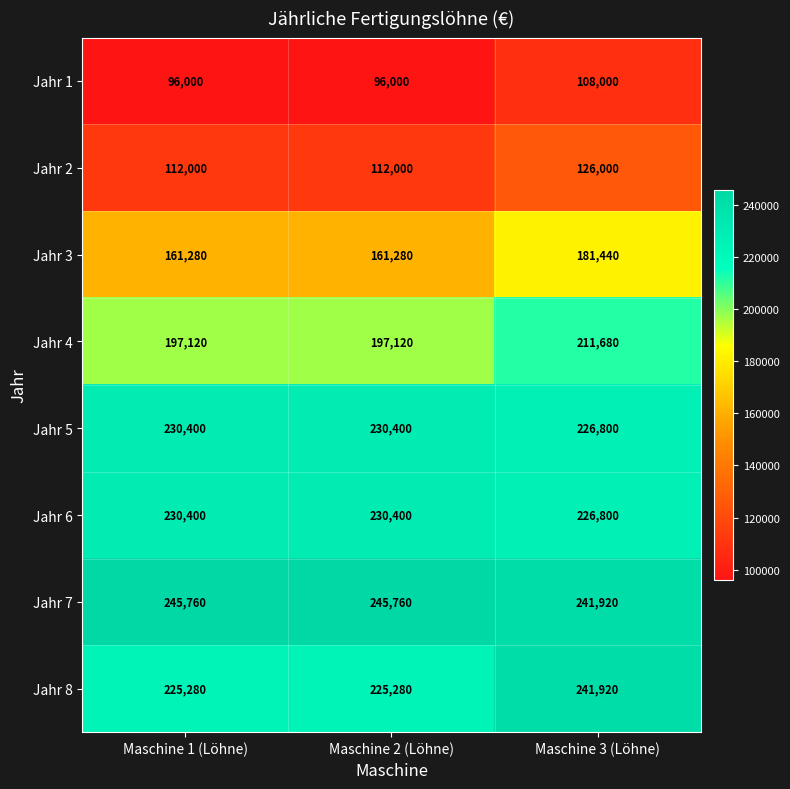

What is the spread (max minus min) of values at Maschine 3 (Löhne)?

133920